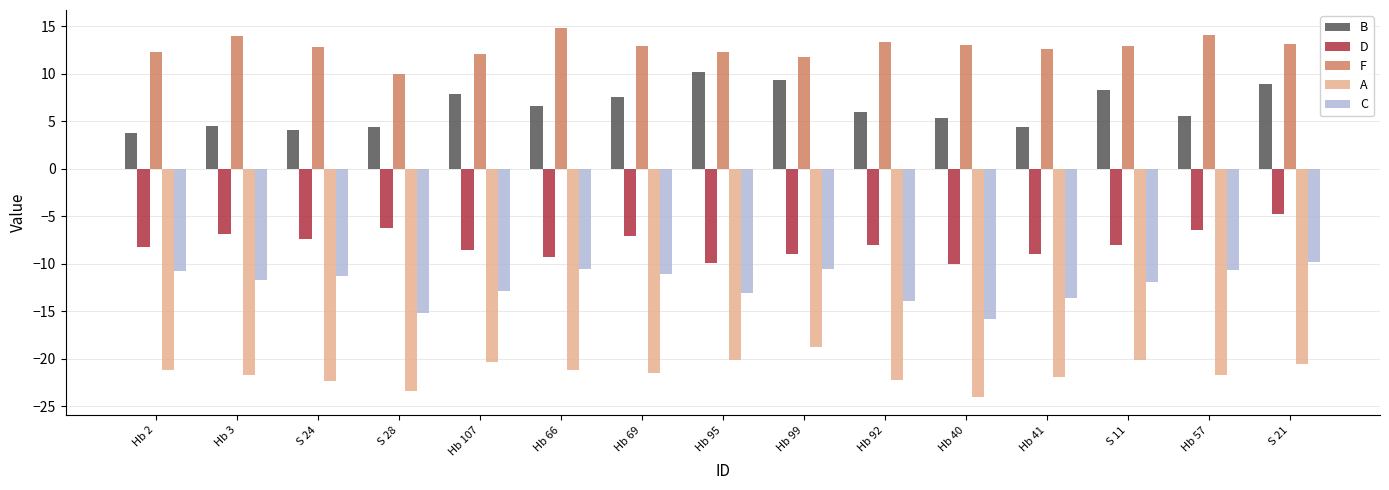

At Hb 107, list the series in order from smallest to largest.

A, C, D, B, F